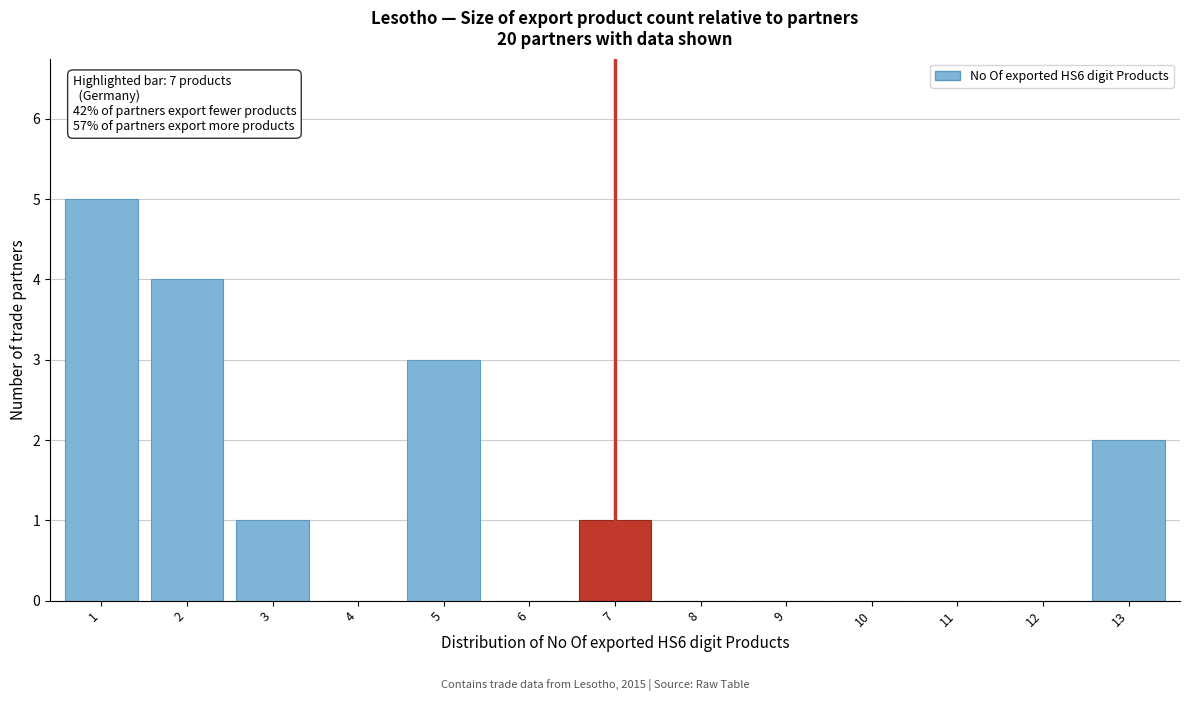

Reading right to left, extract all data points from this chart.

13=2	12=0	11=0	10=0	9=0	8=0	7=1	6=0	5=3	4=0	3=1	2=4	1=5